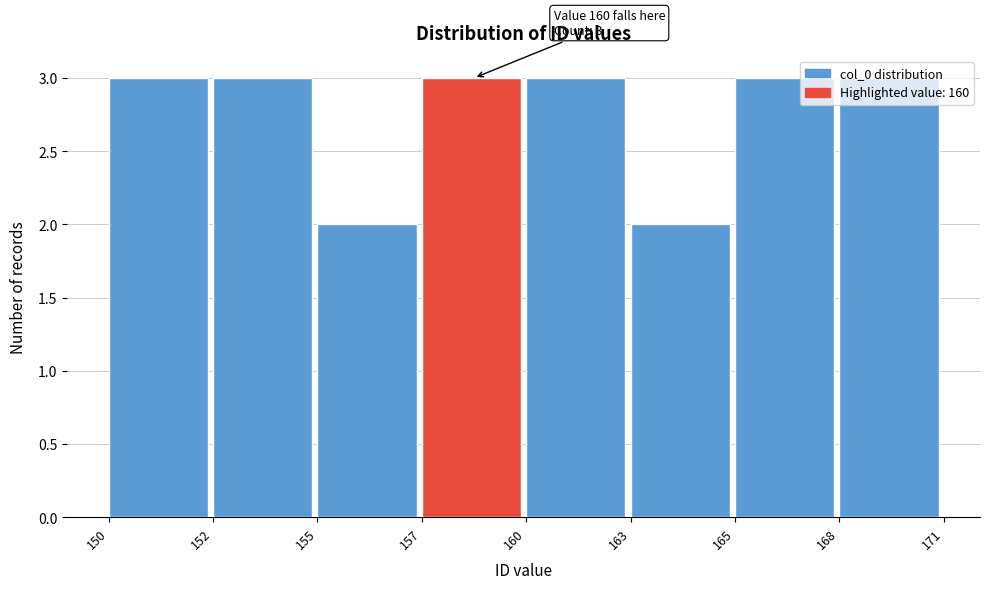

The chart shows a value of 1 at 157. True or false?

False